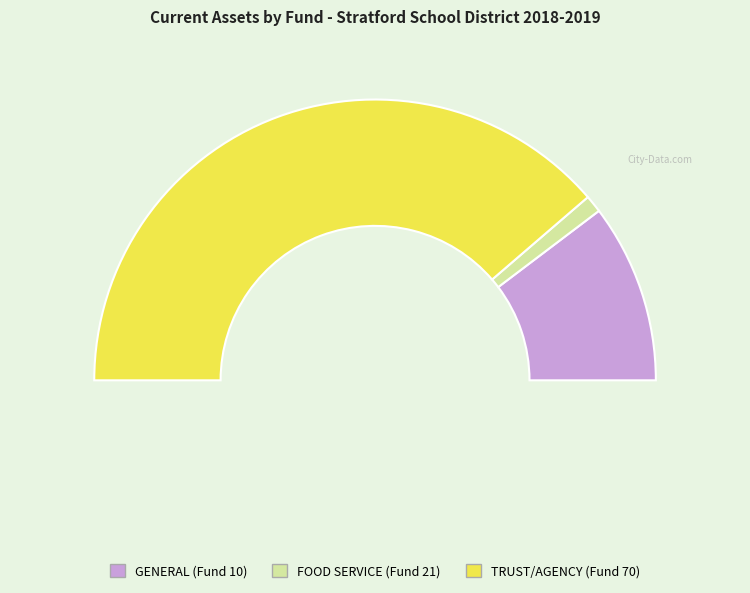

Which has a higher value, FOOD SERVICE (Fund 21) or TRUST/AGENCY (Fund 70)?

TRUST/AGENCY (Fund 70)